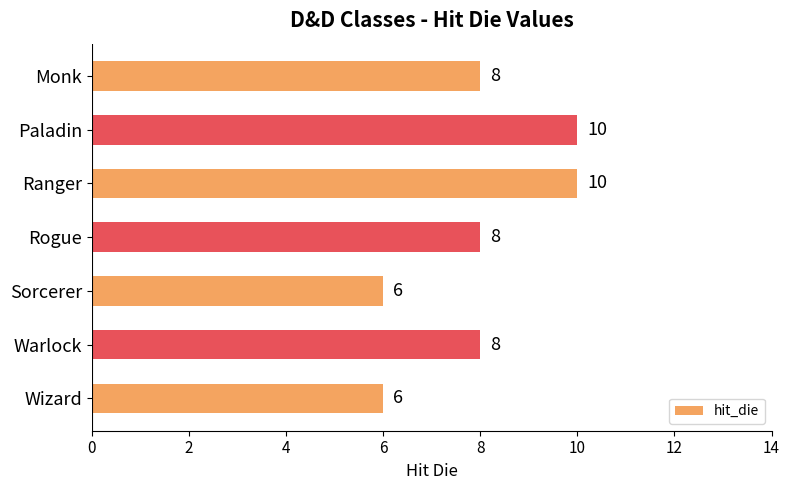

What is the sum of all values?

56